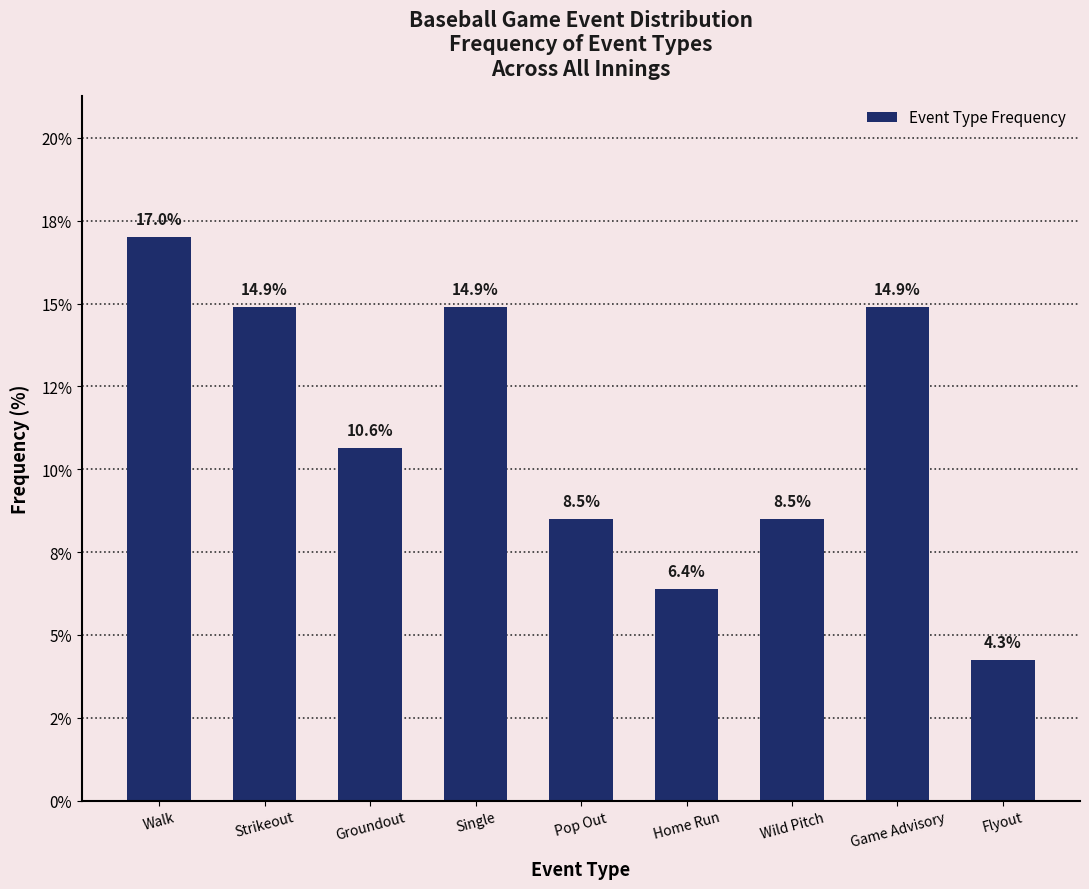

What is the value of the 1st bar from the left?

17.0